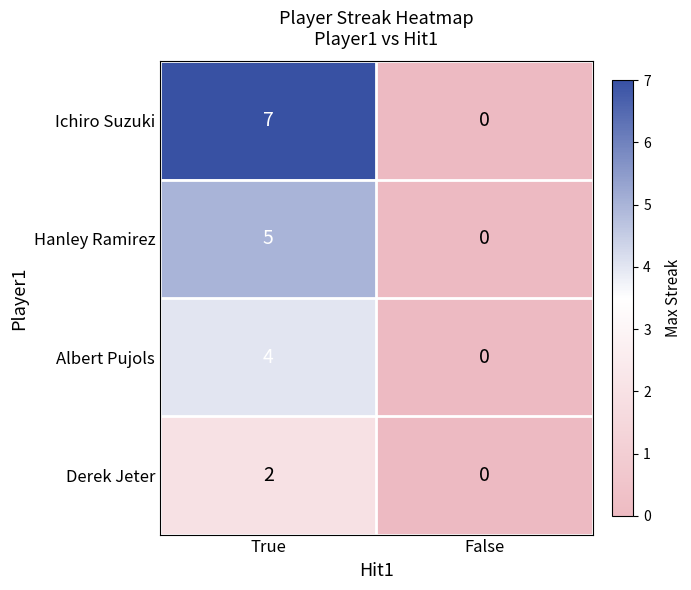

At which category is the sum across all series the highest?

True